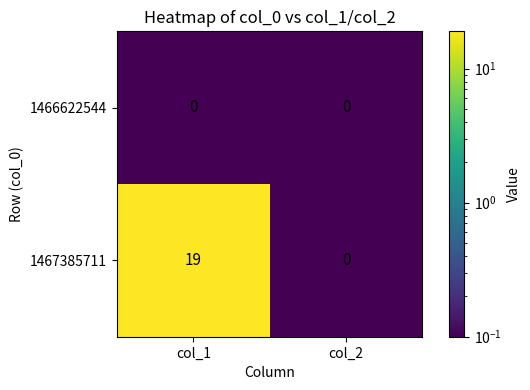

Reading right to left, what are all the values shown in this chart?

1466622544: col_2=0	col_1=0
1467385711: col_2=0	col_1=19